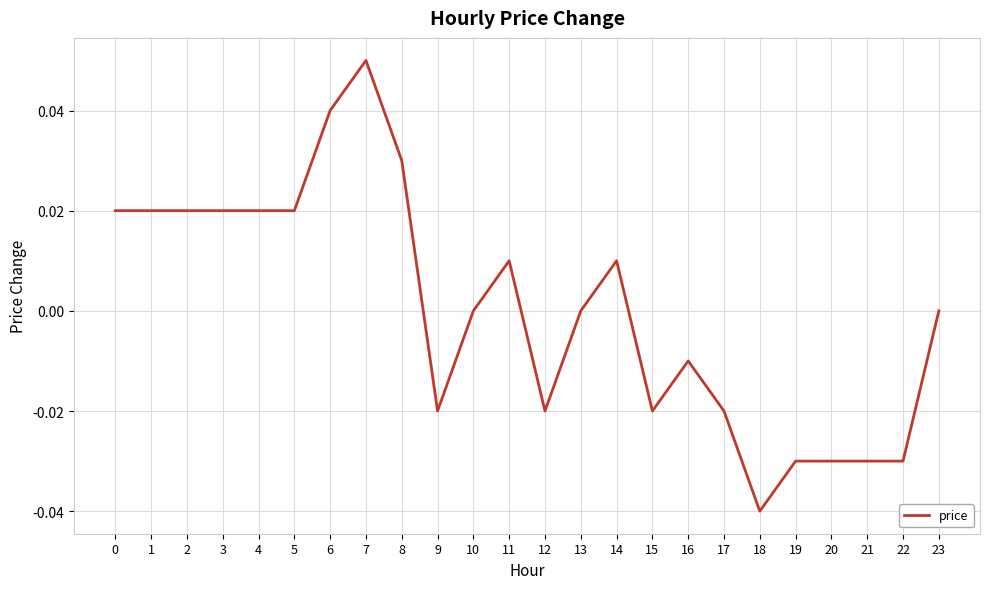

Which label corresponds to the largest value in the chart?

7